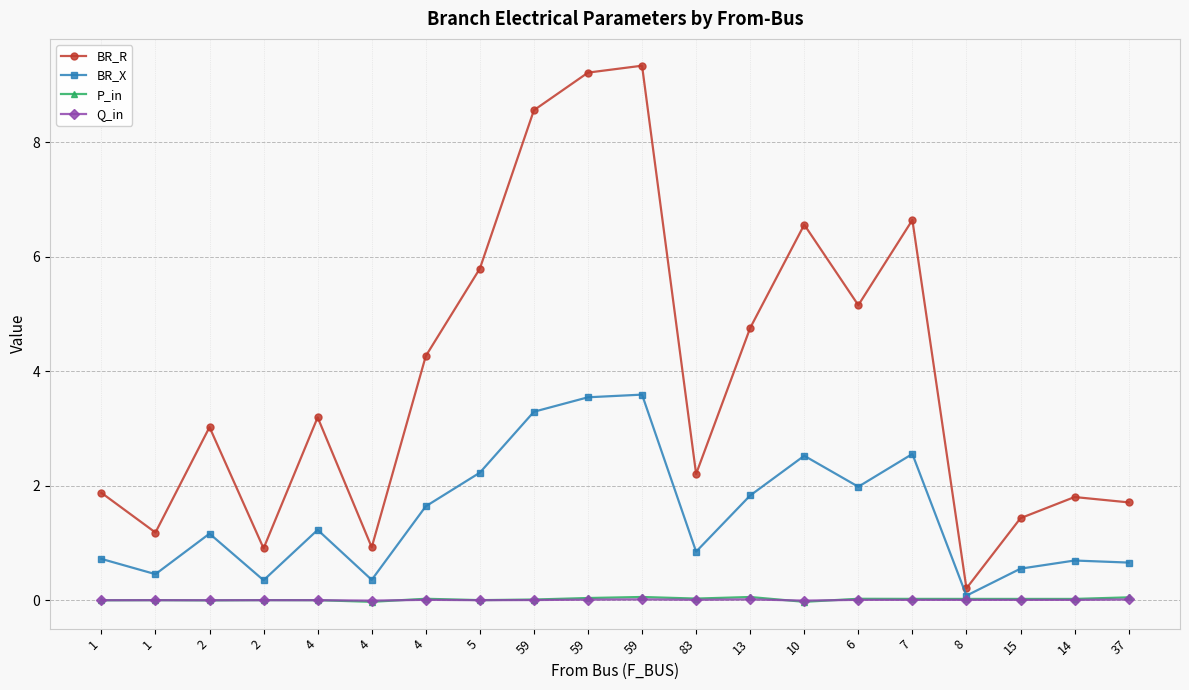

Is this an area chart (filled region under the line)?

No